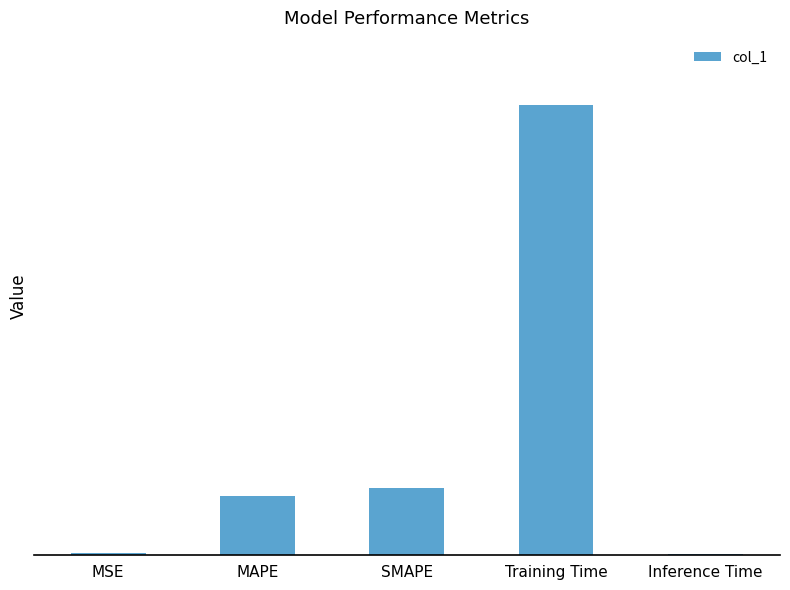

List the labels in order of value, smallest first.

Inference Time, MSE, MAPE, SMAPE, Training Time